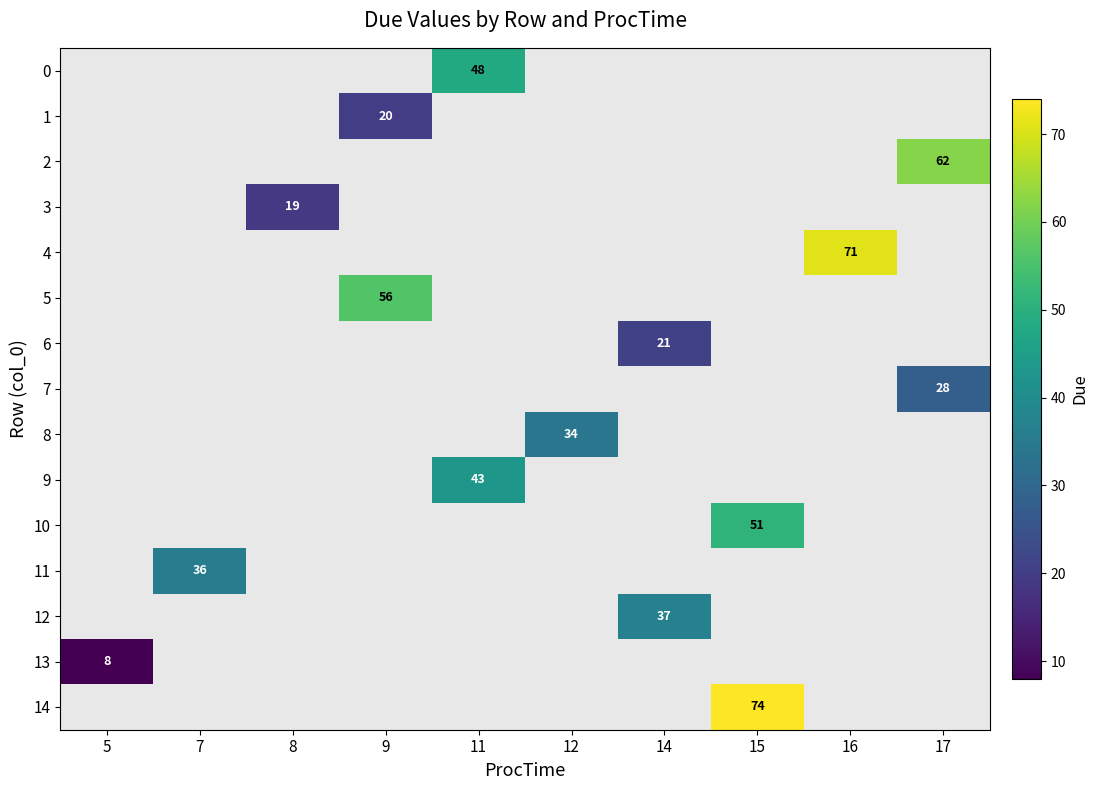

List the labels in order of 13 value, smallest first.

5, 7, 8, 9, 11, 12, 14, 15, 16, 17